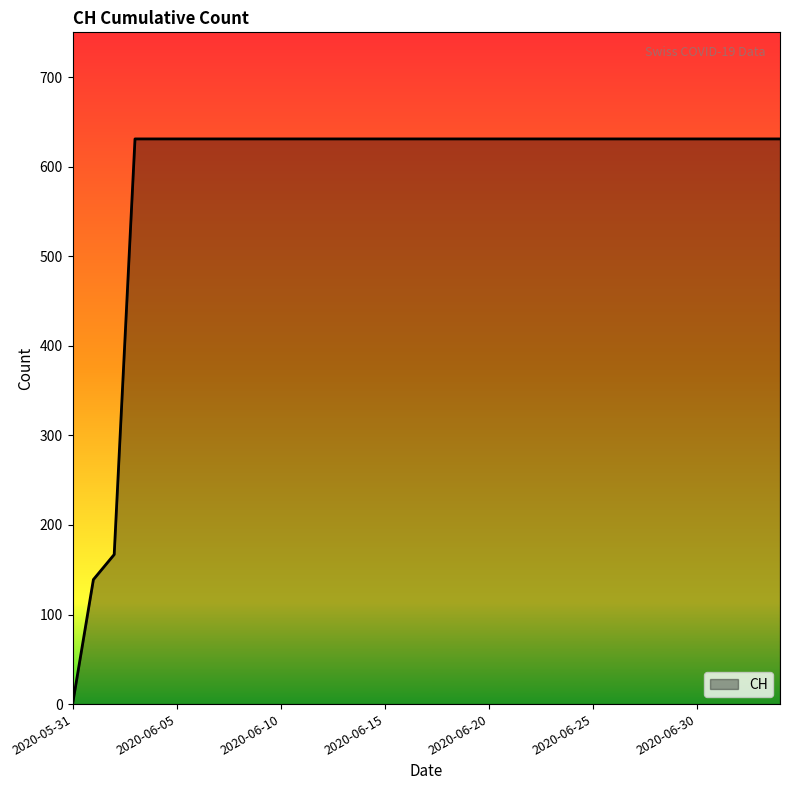

How many lines are shown in the chart?

1